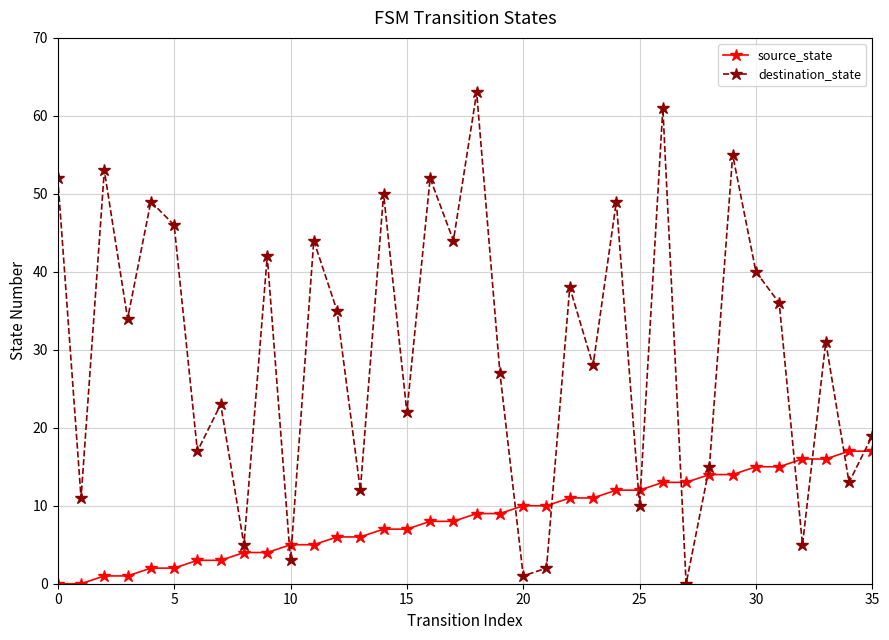

What is the value of the destination_state point at the 29th from the left?

15